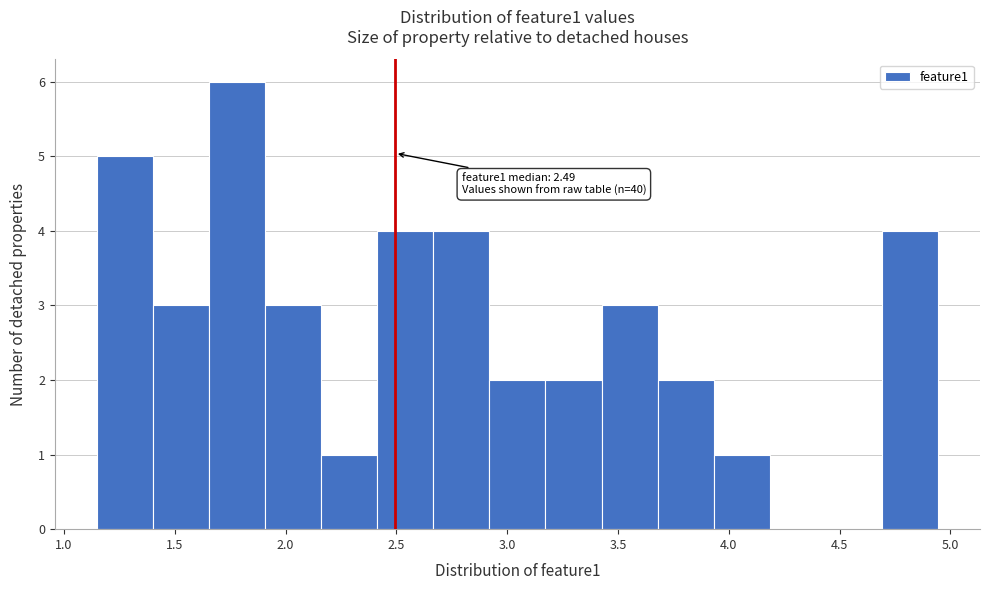

Over which range of the x-axis is the bar tallest?

1.65 to 1.90